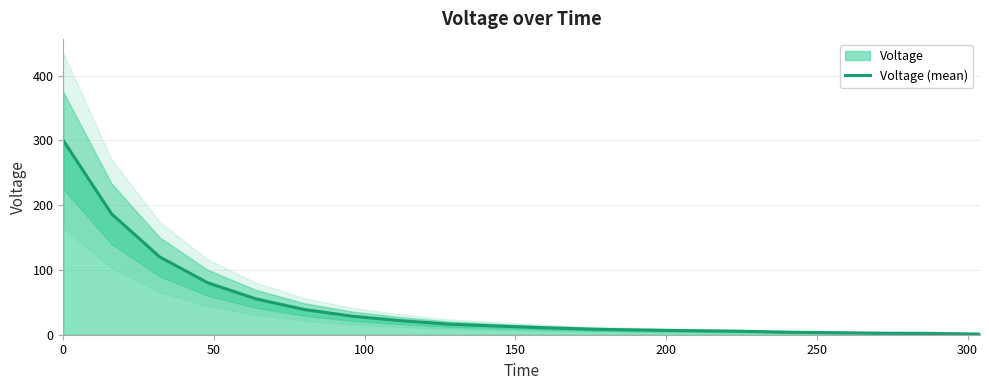

What is the highest value of the Voltage (mean) series?

300.0